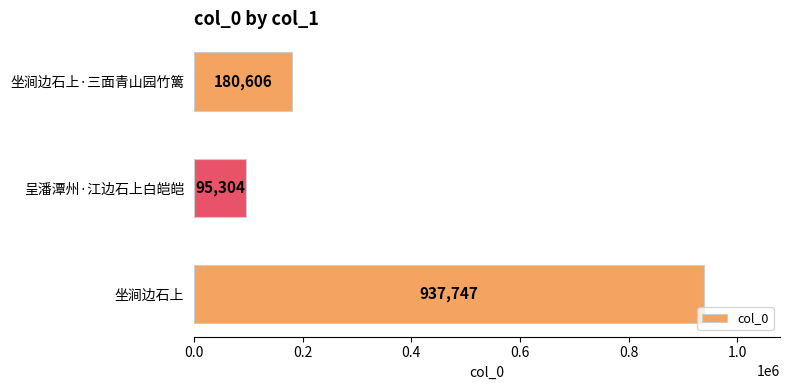

Reading top to bottom, what are all the values shown in this chart?

180606	95304	937747